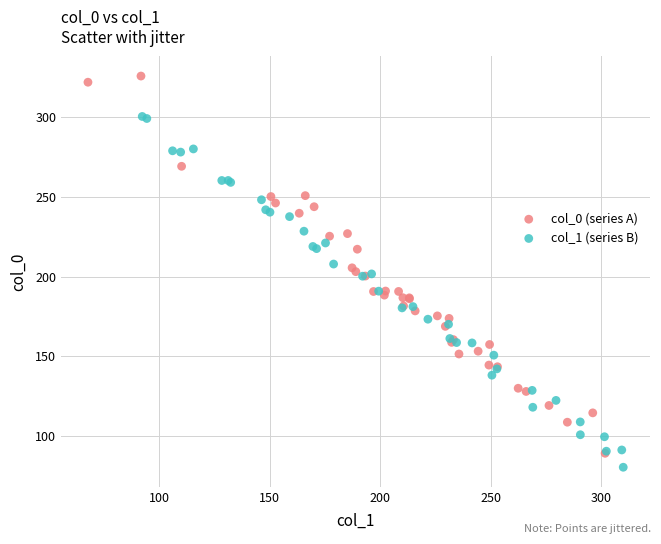

Which series contains the highest Y value?

col_0 (series A)